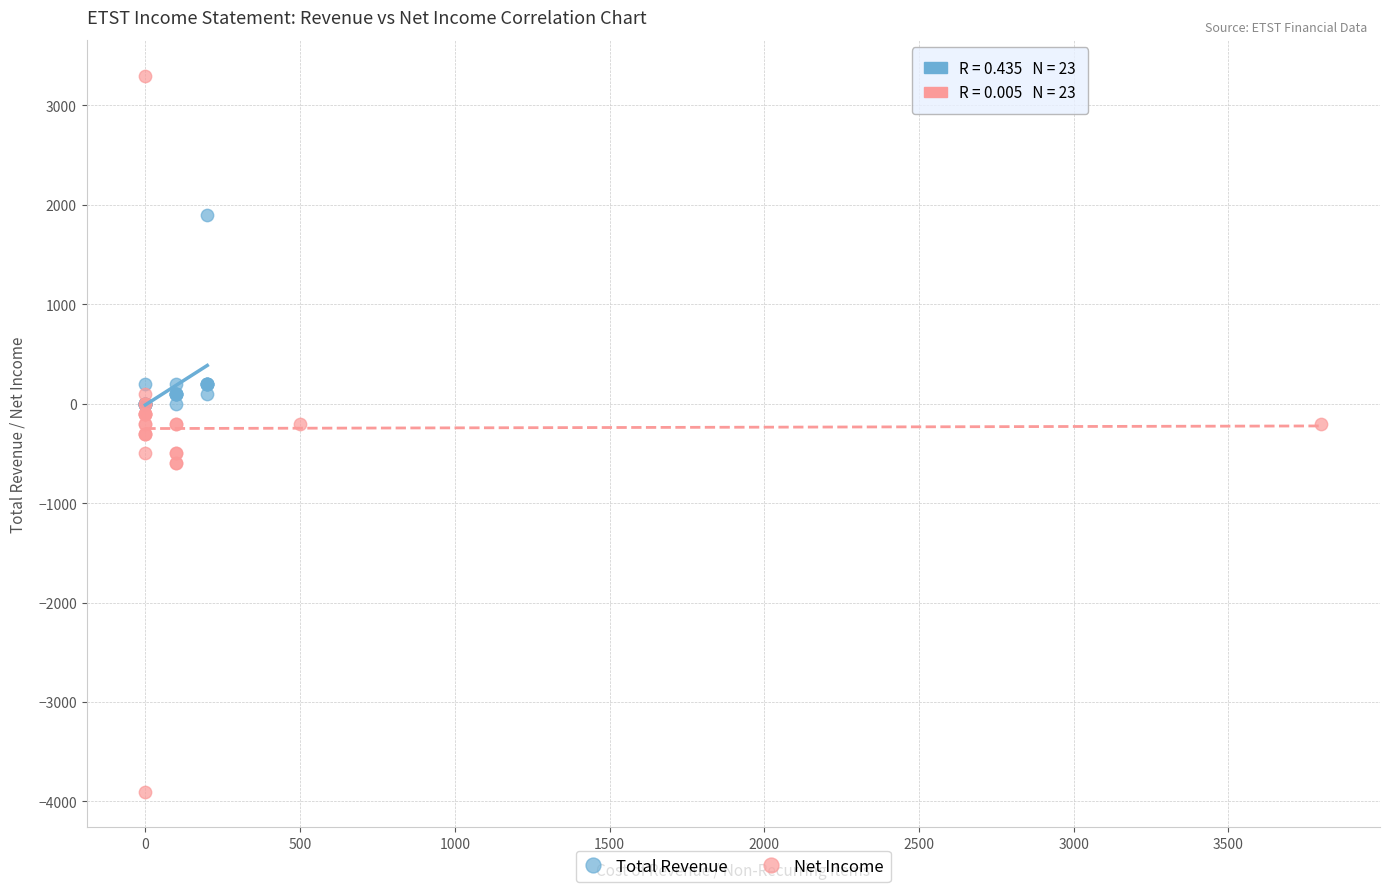

Which series contains the lowest Y value?

Net Income